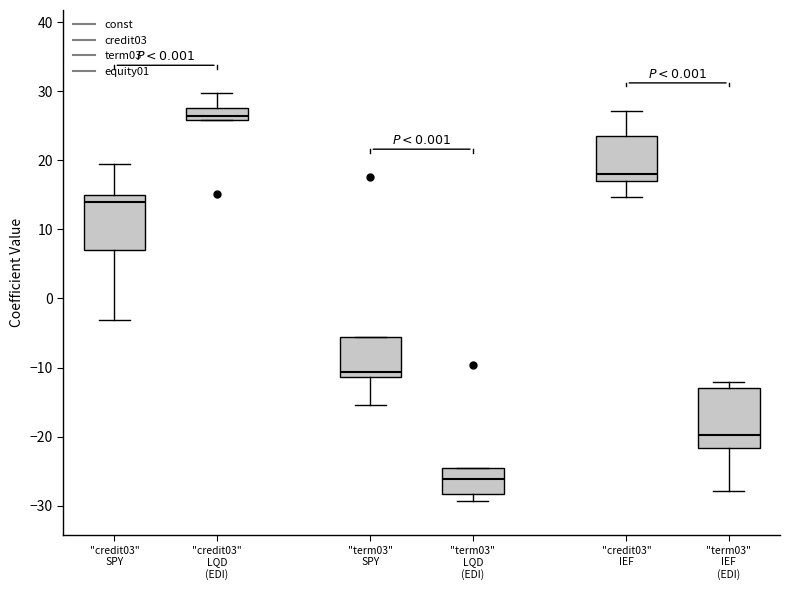

Reading left to right, transcribe this box plot: for each box, give where its median line is, the range the box spans, and where its two whiskers end, as read against the y-axis. The values are not printed on the chart, so give them approximately, as read against the axis.

"credit03" SPY: median 14, box 7 to 15, whiskers -3 to 19
"credit03" LQD (EDI): median 26 (inside the box), box 26 to 28, whiskers 26 to 30
"term03" SPY: median -11 (just above the box's lower edge), box -11 to -6, whiskers -15 to -6
"term03" LQD (EDI): median -26, box -28 to -25, whiskers -29 to -25
"credit03" IEF: median 18, box 17 to 23, whiskers 15 to 27
"term03" IEF (EDI): median -20, box -22 to -13, whiskers -28 to -12